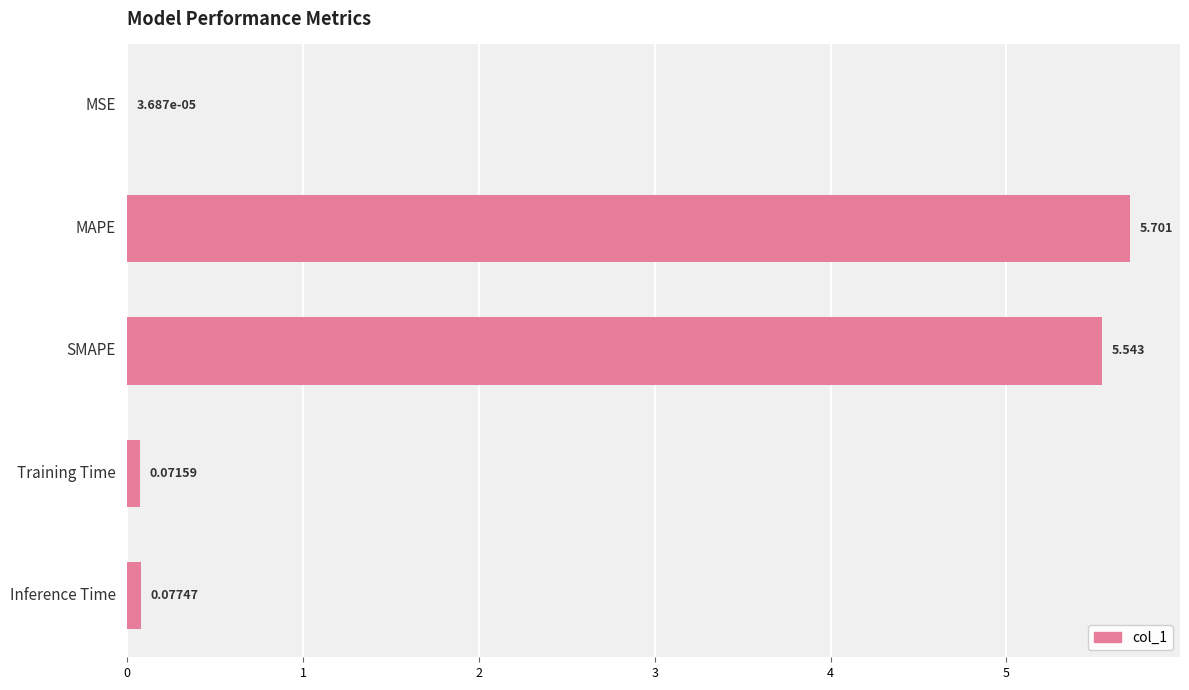

Where is the data nearest to the value 2?

Inference Time